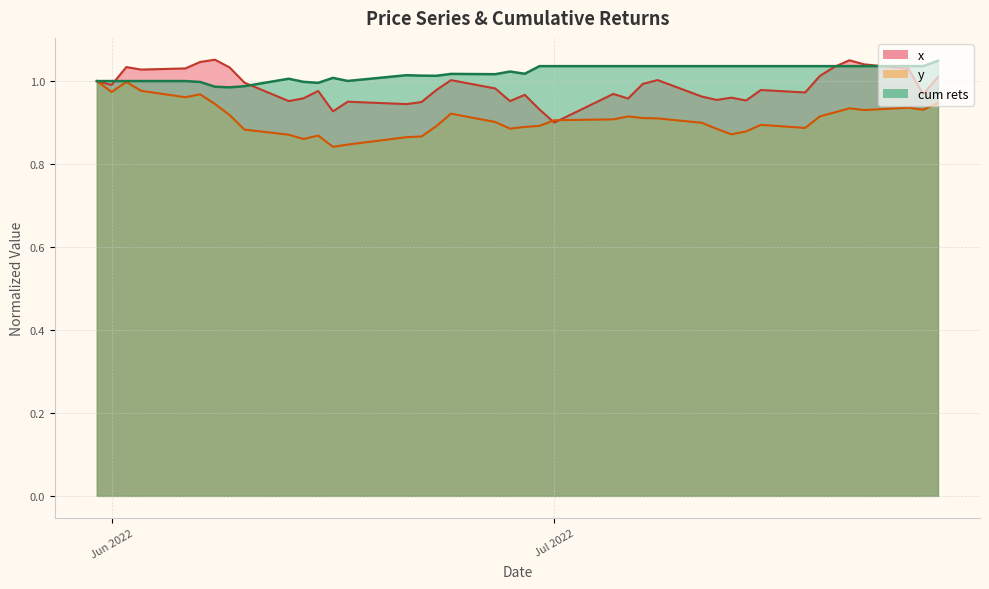

True or false: cum rets has a value of 0.4 at Jul 2022.

False